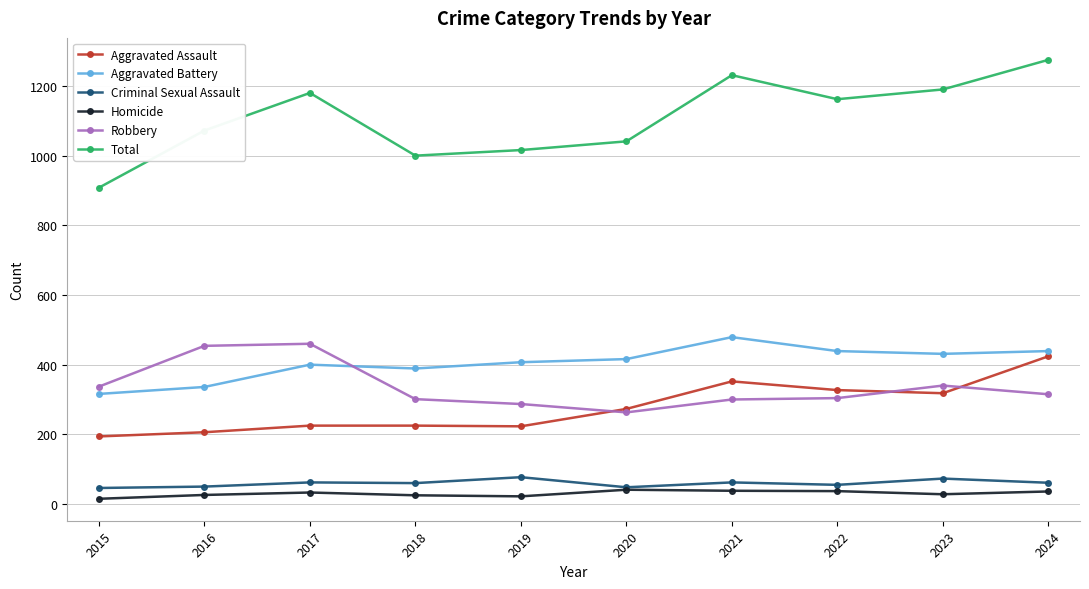

What is the approximate value of Homicide at 2020, to the nearest 10?

40